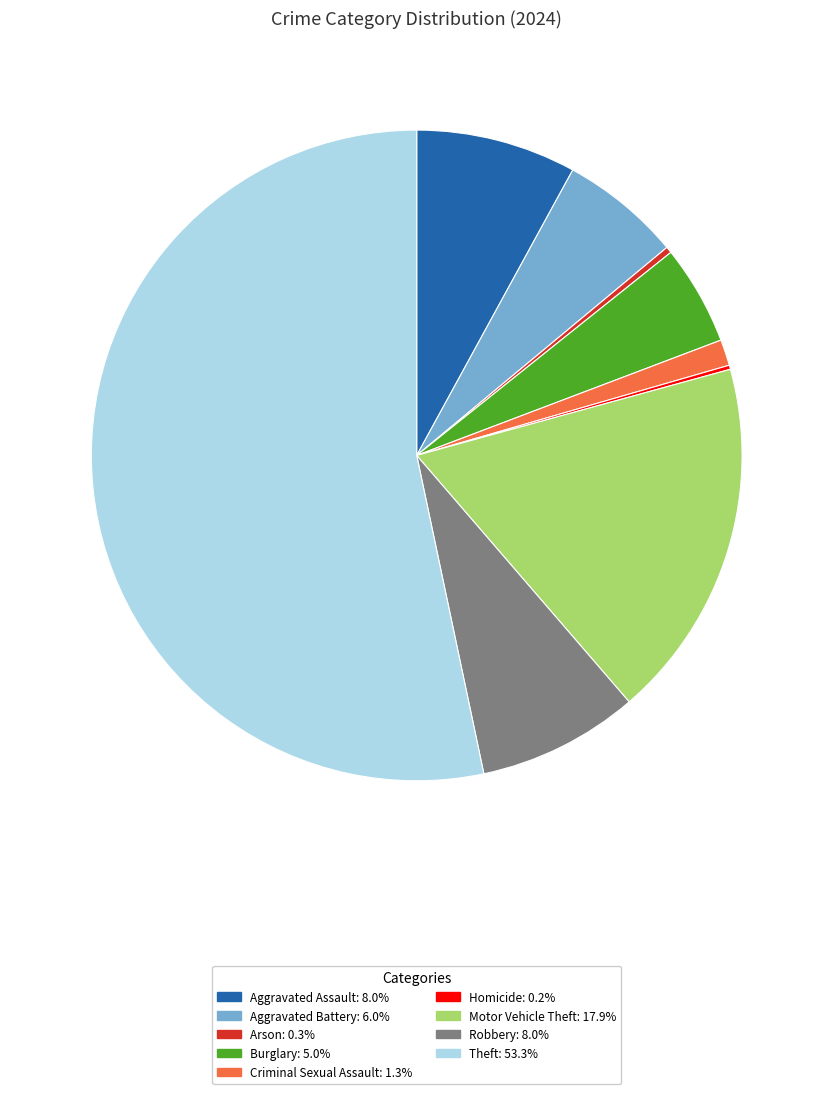

Is the sum of Robbery and Arson greater than half?

No